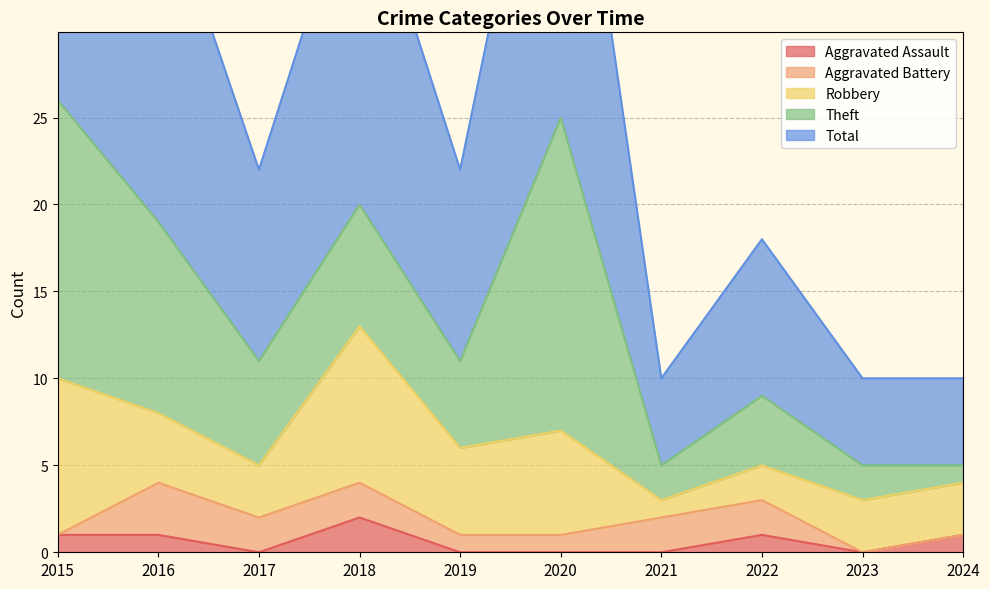

Which category has the lowest value in the Aggravated Battery series?

2015